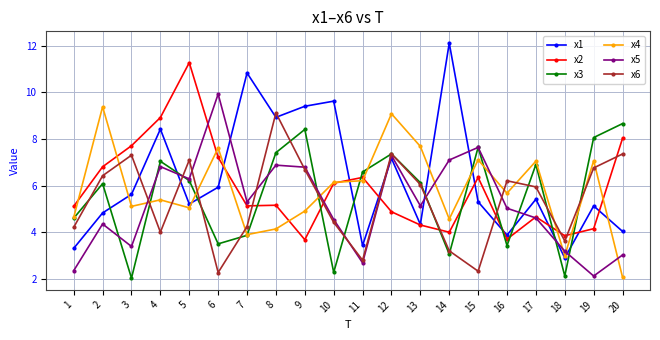

What is the difference between the highest and lowest values at 1?

2.8